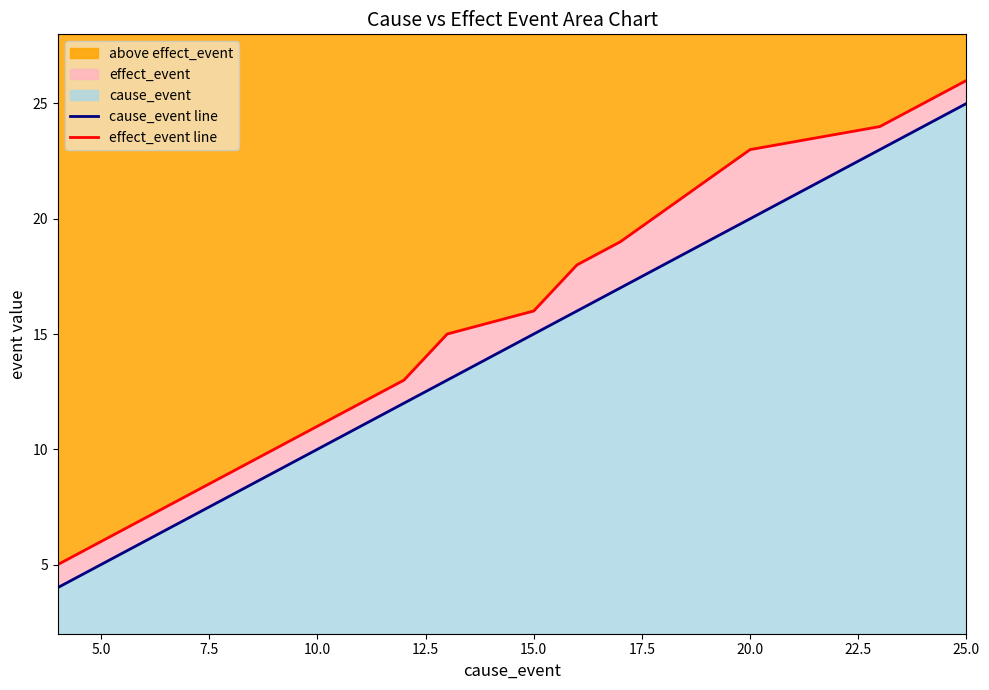

At which label does above effect_event reach its peak?

25.0